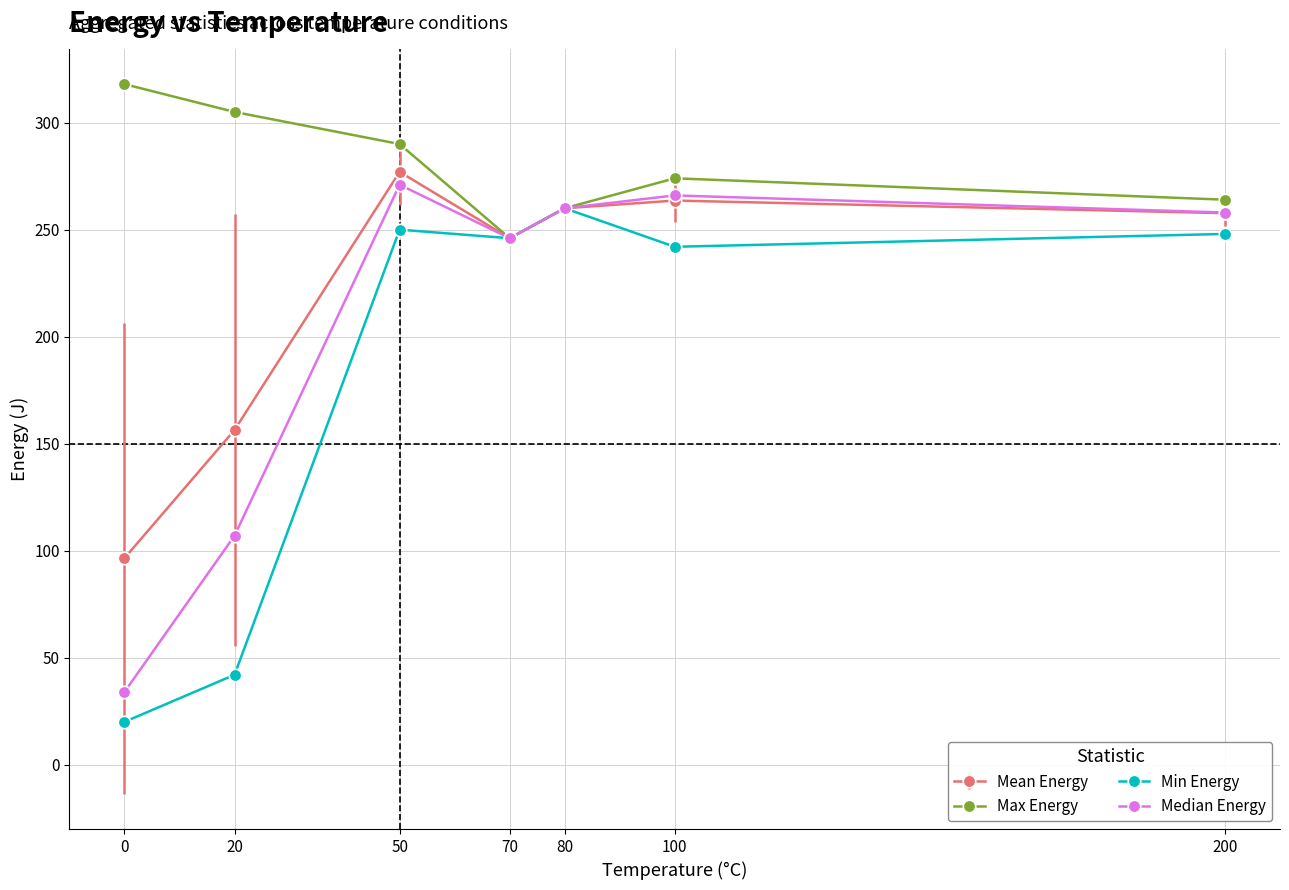

Reading left to right, list all the values displayed in this chart.

Mean Energy: 96.5	156.4	277.0	246.0	260.0	263.6	257.7
Max Energy: 318.0	305.0	290.0	246.0	260.0	274.0	264.0
Min Energy: 20.0	42.0	250.0	246.0	260.0	242.0	248.0
Median Energy: 34.0	107.0	271.0	246.0	260.0	266.0	258.0